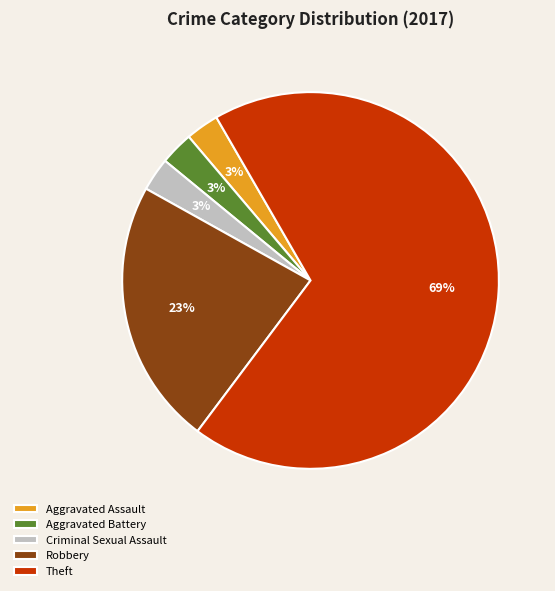

Is it true that Theft is 80% of the pie?

False